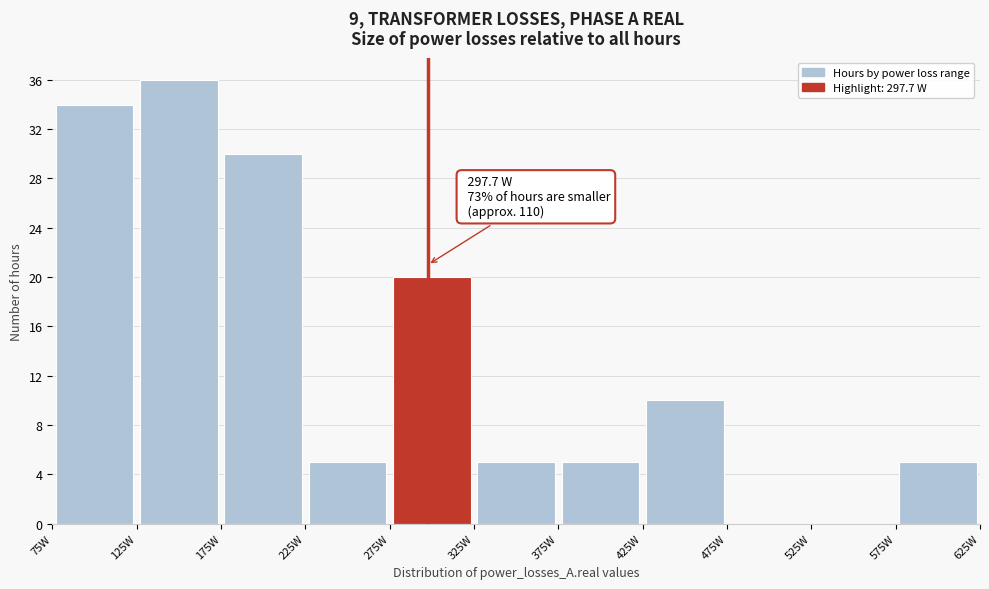

Which range on the x-axis has the tallest bar?

125 to 175